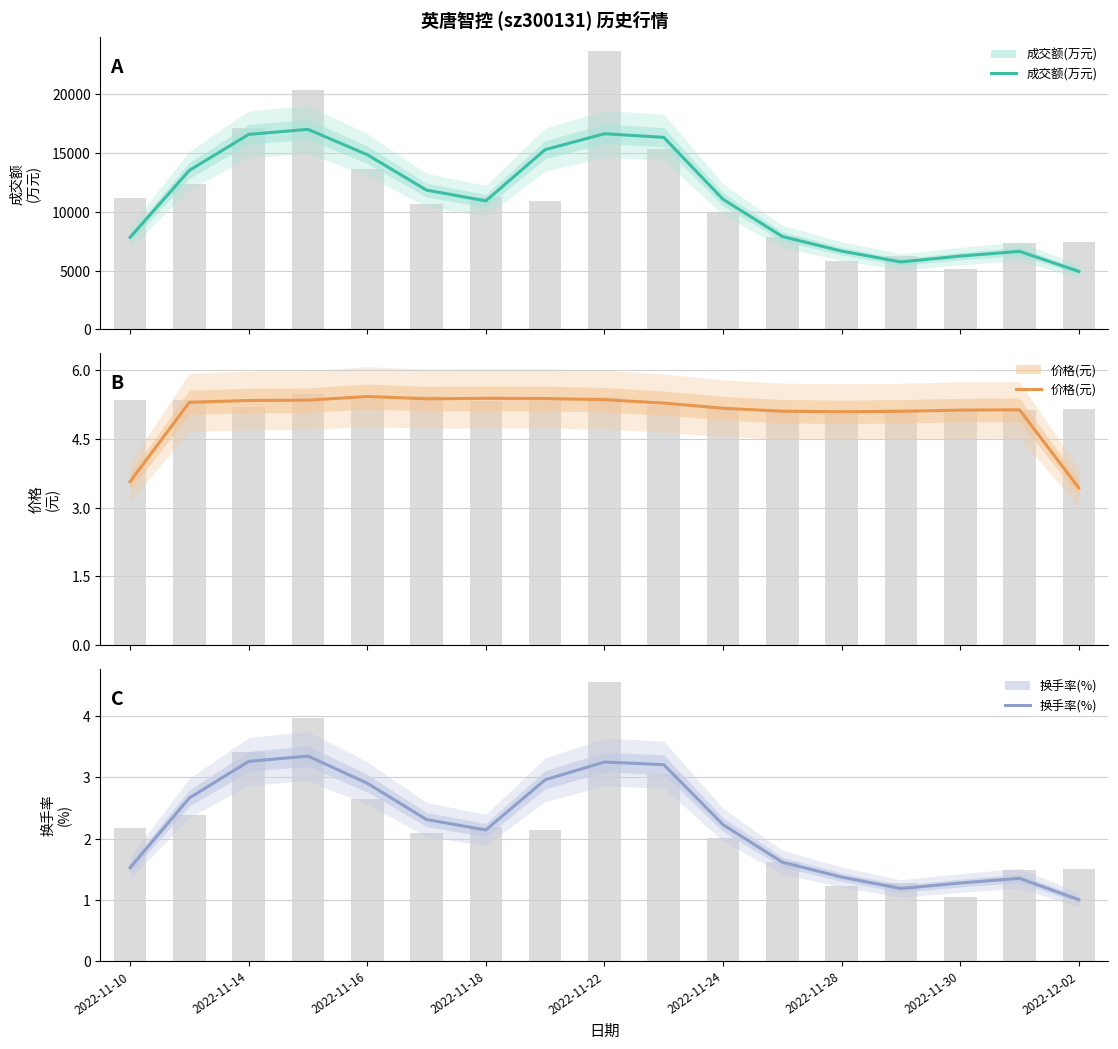

At 2022-11-22, list the series in order from smallest to largest.

换手率(%), 价格(元), 成交额(万元)